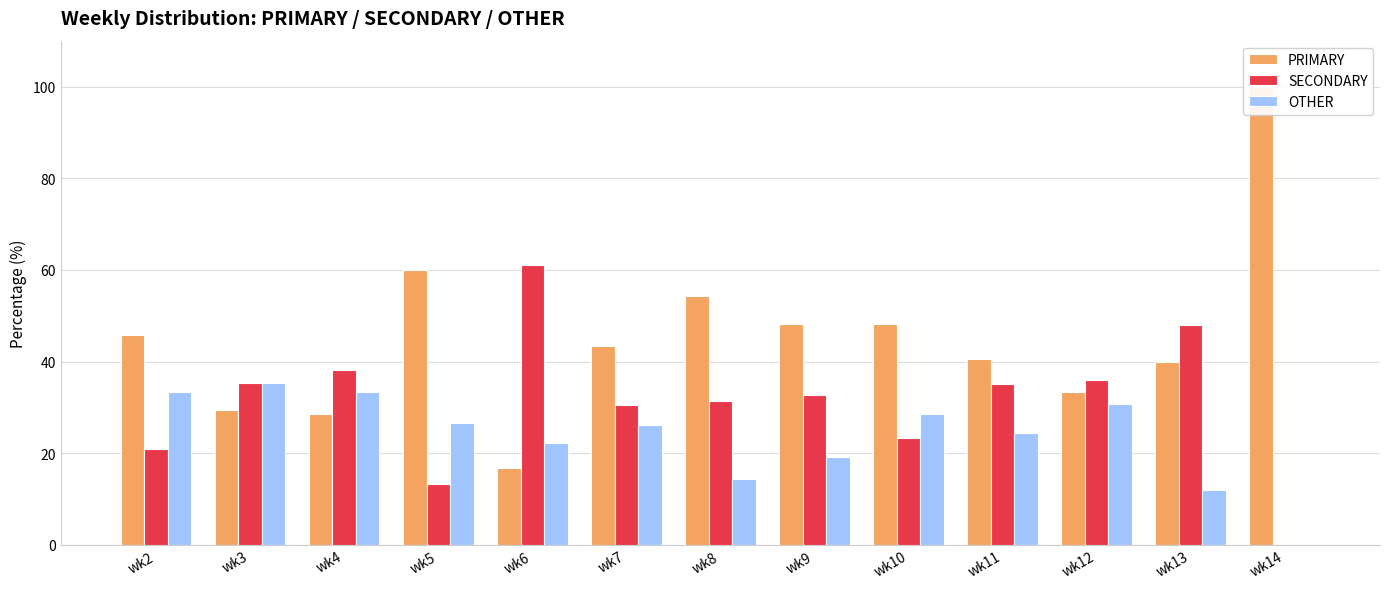

What is the approximate value of PRIMARY at wk4?

28.6